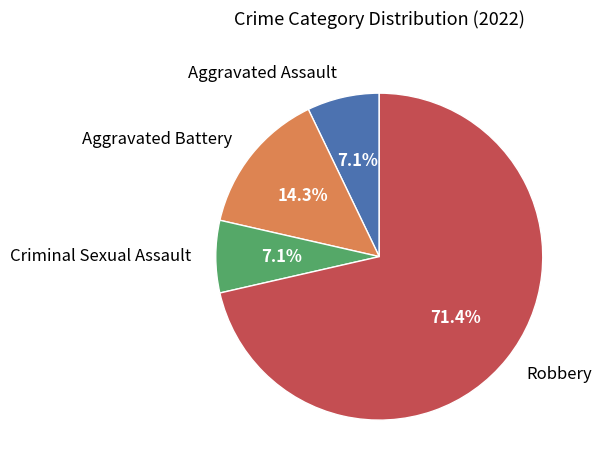

Which slice is the largest?

Robbery